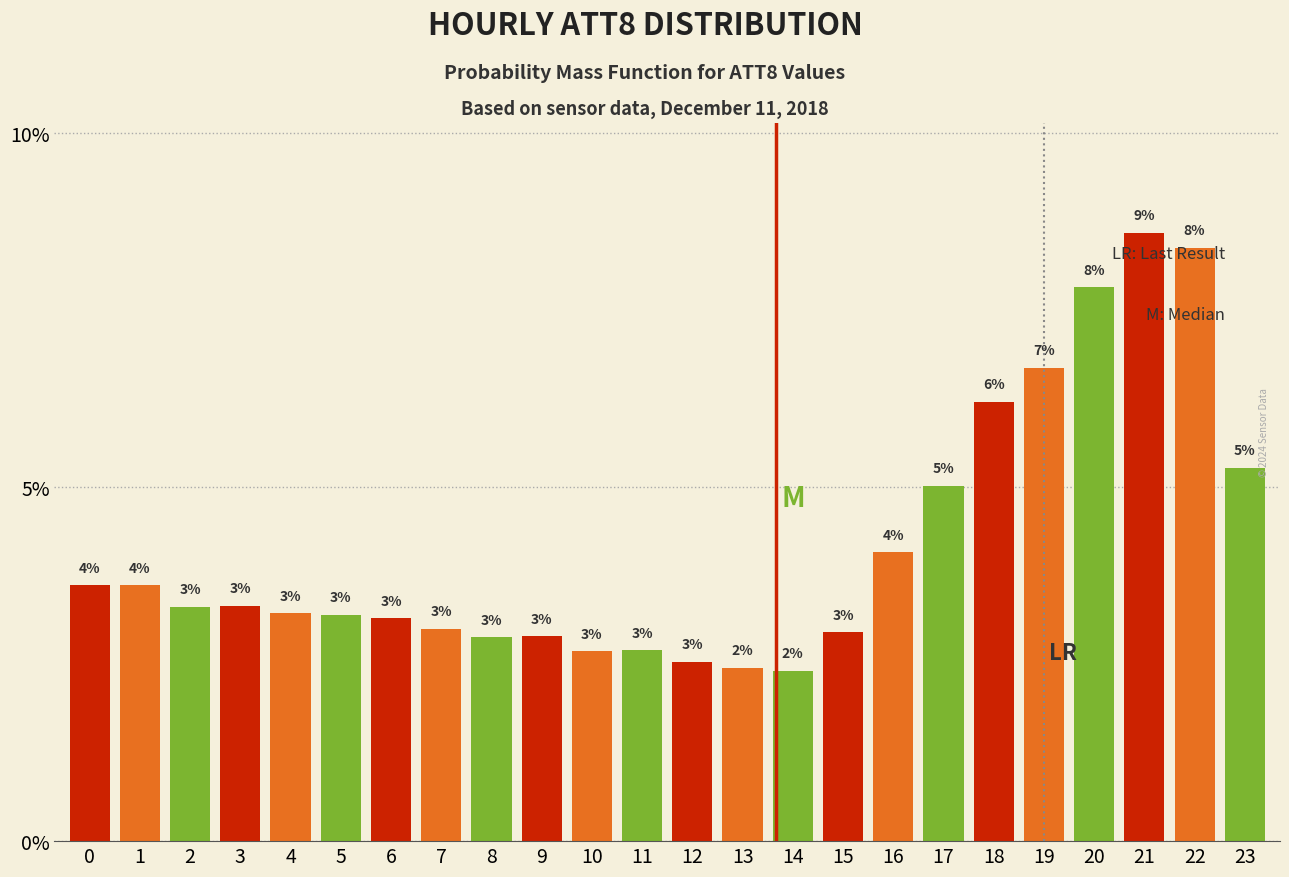

True or false: the data shows 1.2 at 3.

False